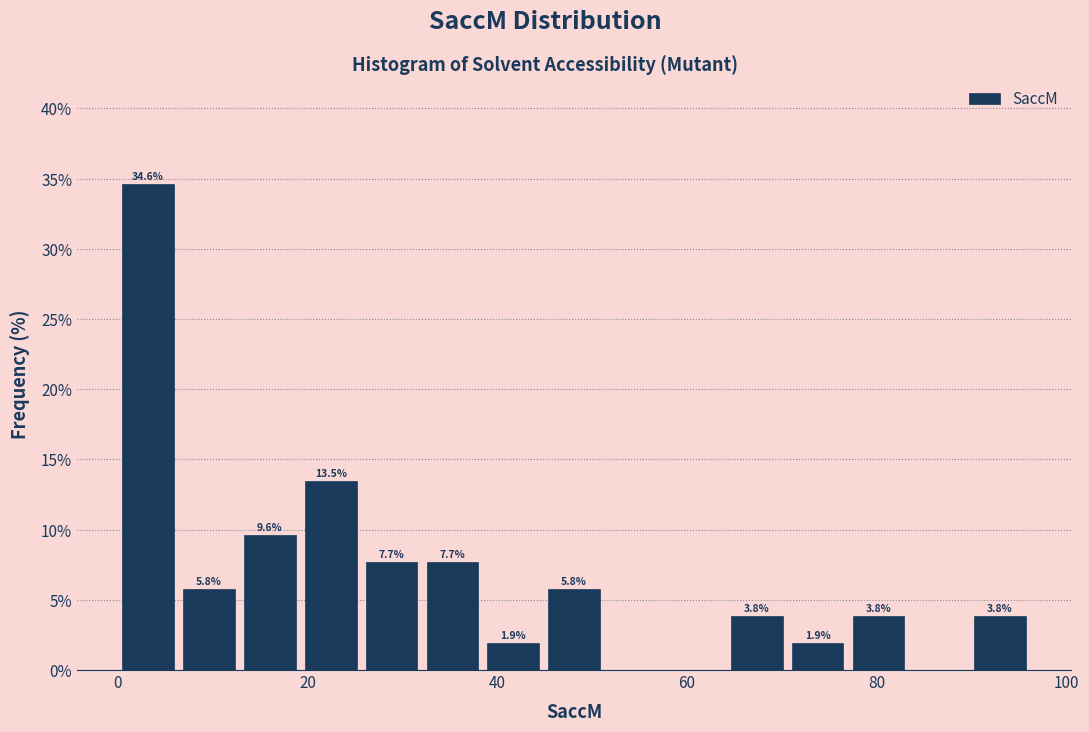

Read against the x-axis, roughly where is the centre of the tallest bar?

4